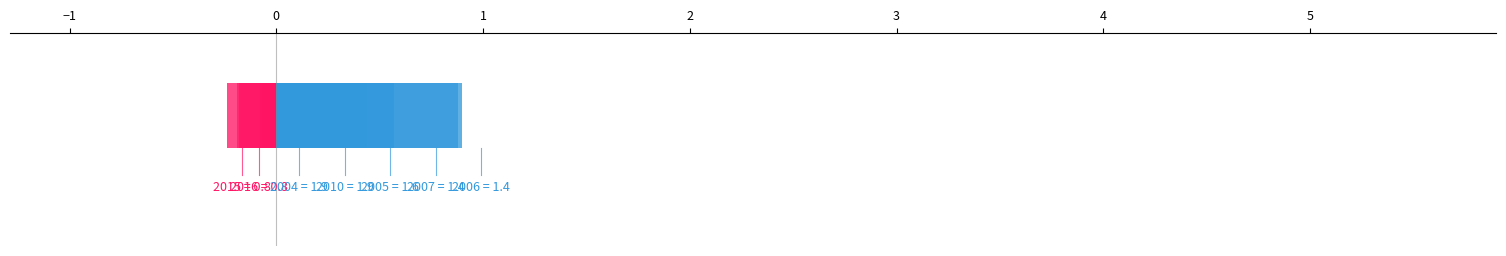

Which category has the lowest value in the 平均PBR series?

2016